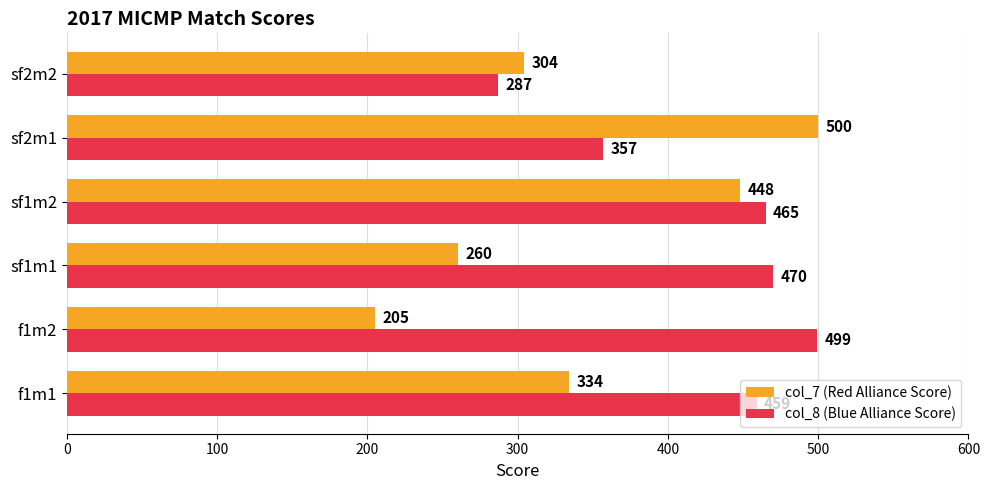

Which series has the largest range (max minus min)?

col_7 (Red Alliance Score)